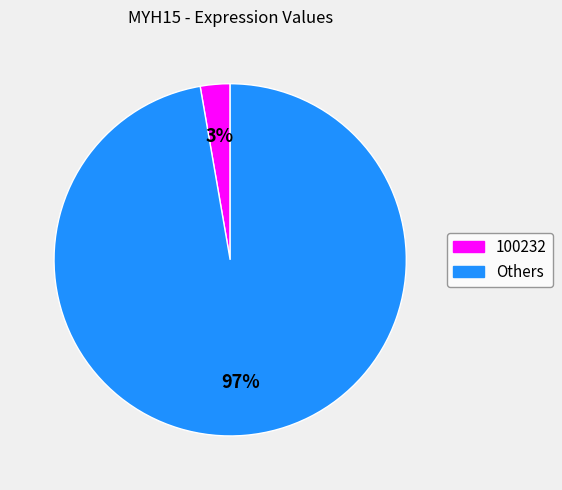

To the nearest percent, what is the average slice percentage?

50%